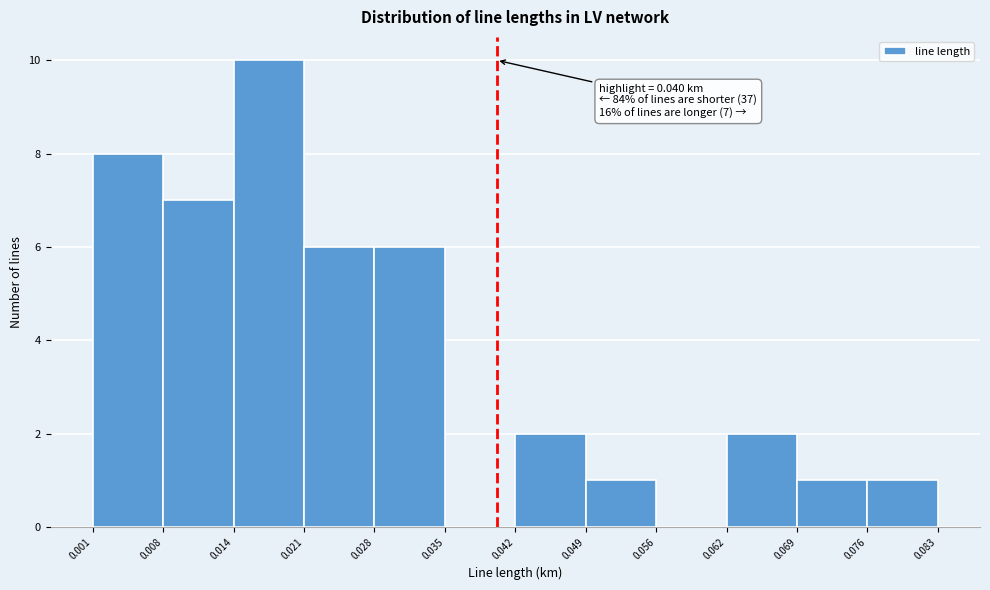

Over which range of the x-axis is the bar tallest?

0.014 to 0.021